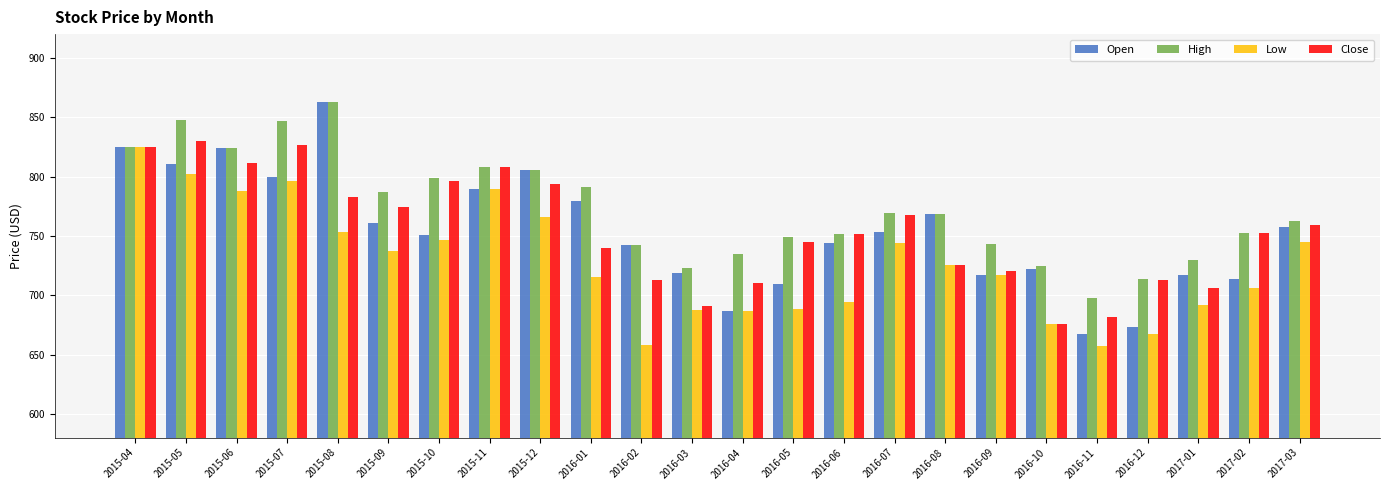

What is the difference between the Close values at 2017-03 and 2015-05?

71.0